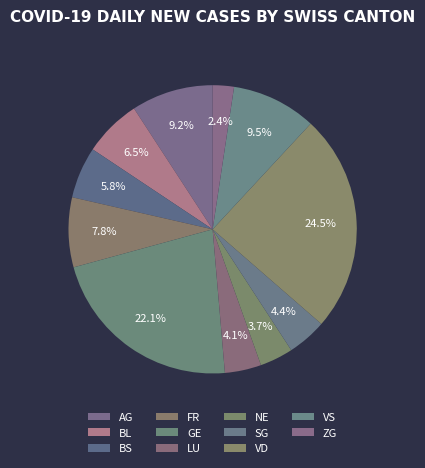

Between LU and BL, which is larger?

BL